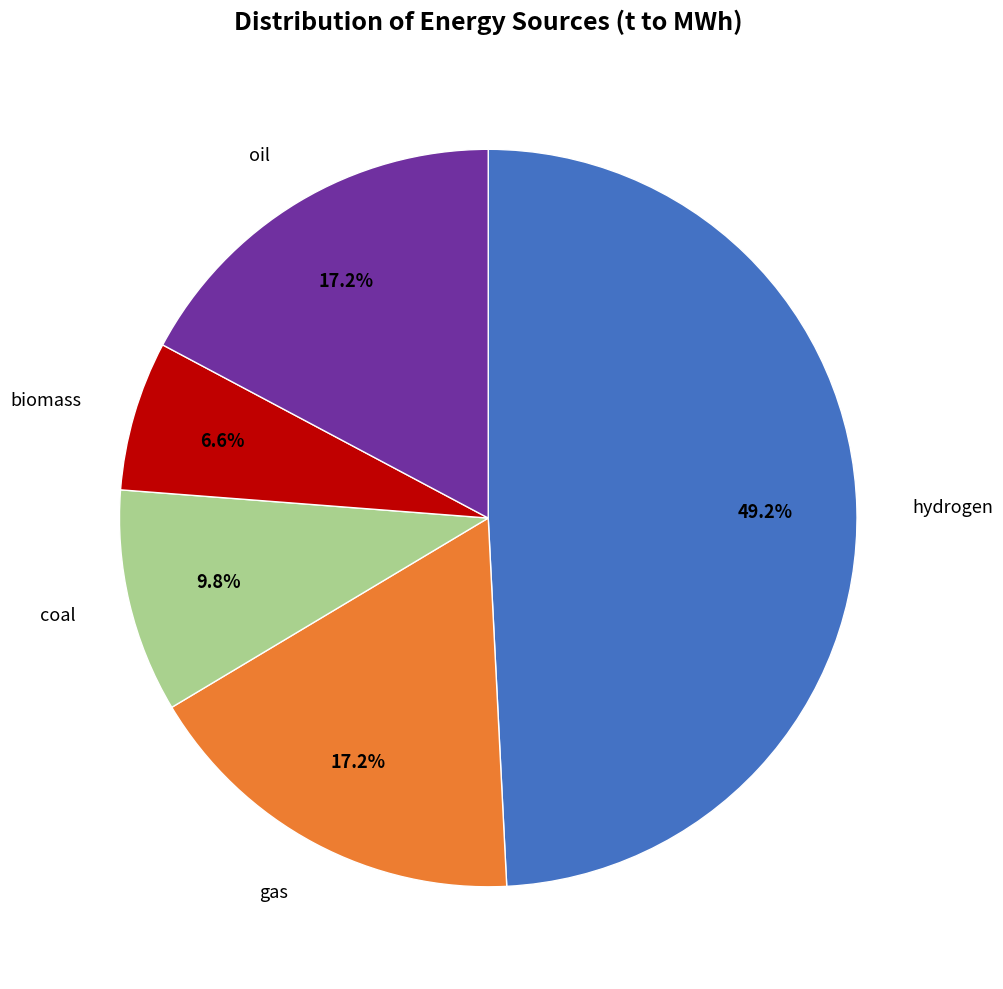

Between hydrogen and gas, which is larger?

hydrogen